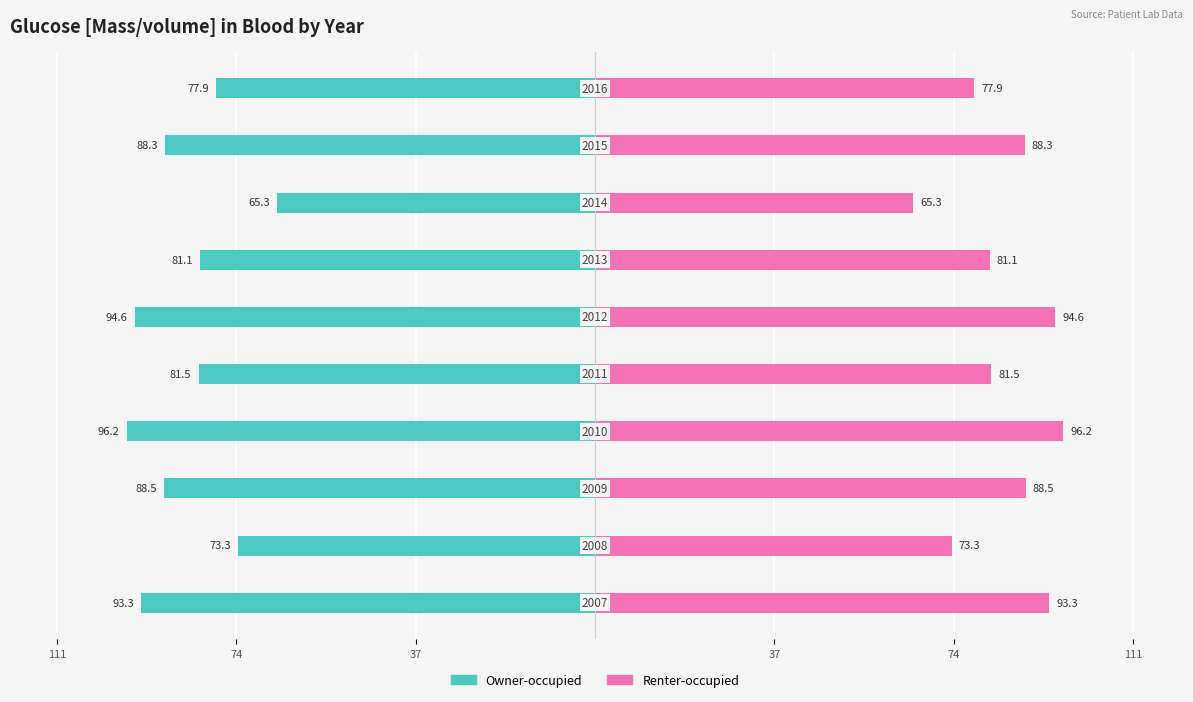

What is the average value of the Renter-occupied series?

84.0